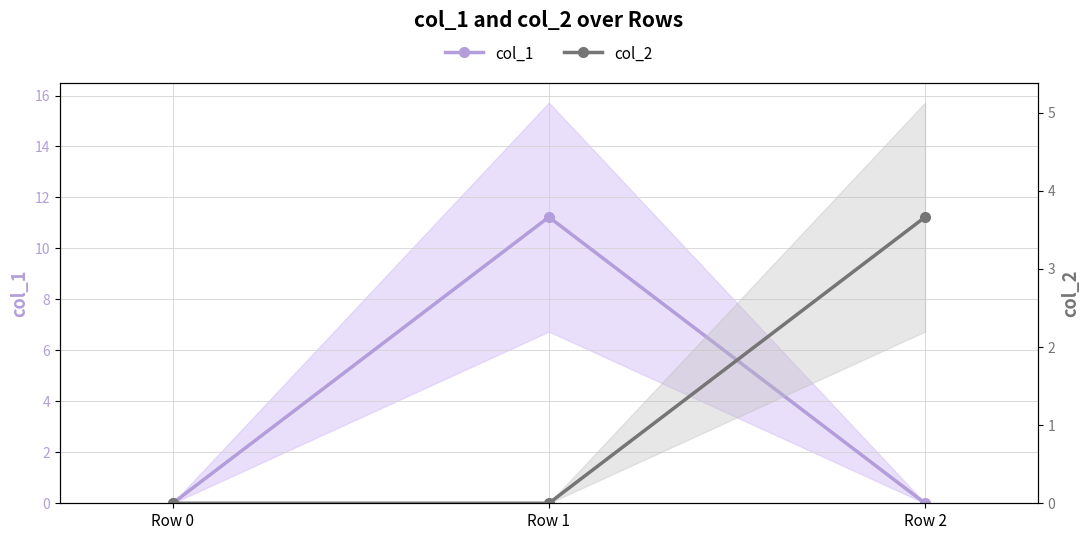

Which has a higher value, Row 0 or Row 1?

Row 1